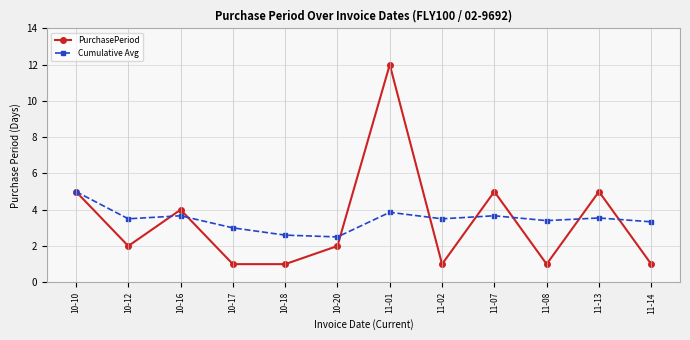

At 10-18, list the series in order from smallest to largest.

PurchasePeriod, Cumulative Avg